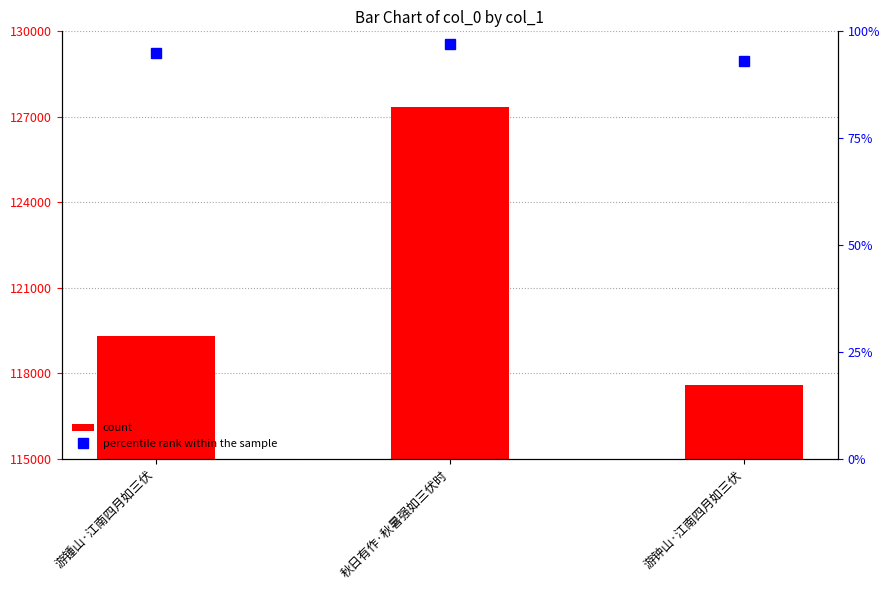

Does the chart contain stacked bars?

No